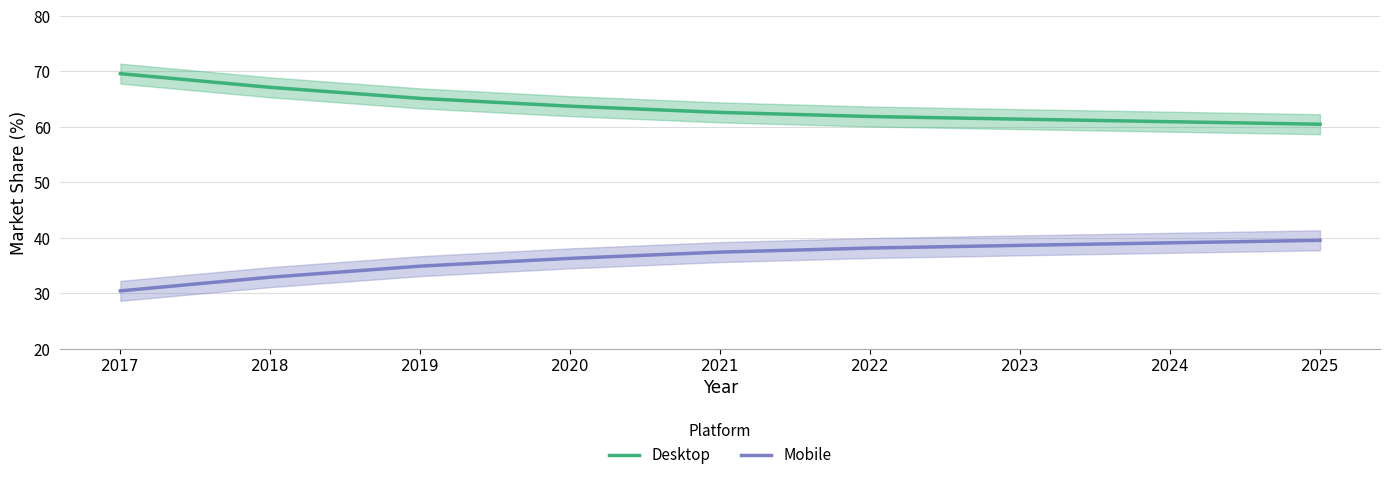

Rank the series at 2017 from highest to lowest value.

Desktop, Mobile